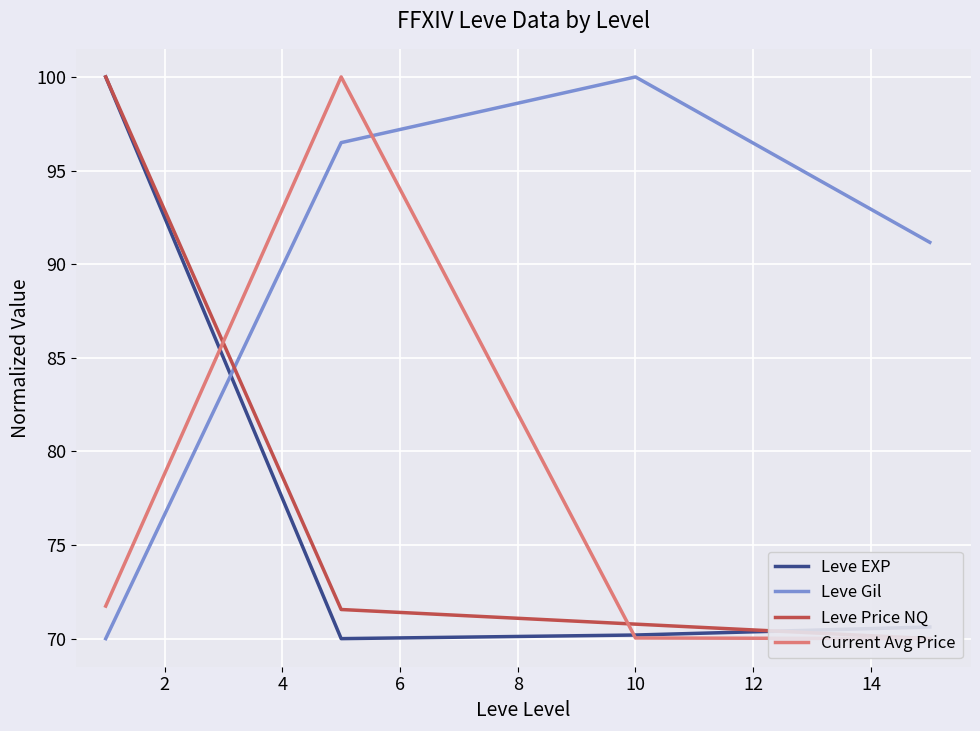

What is the approximate value of Current Avg Price at 2?

100.0